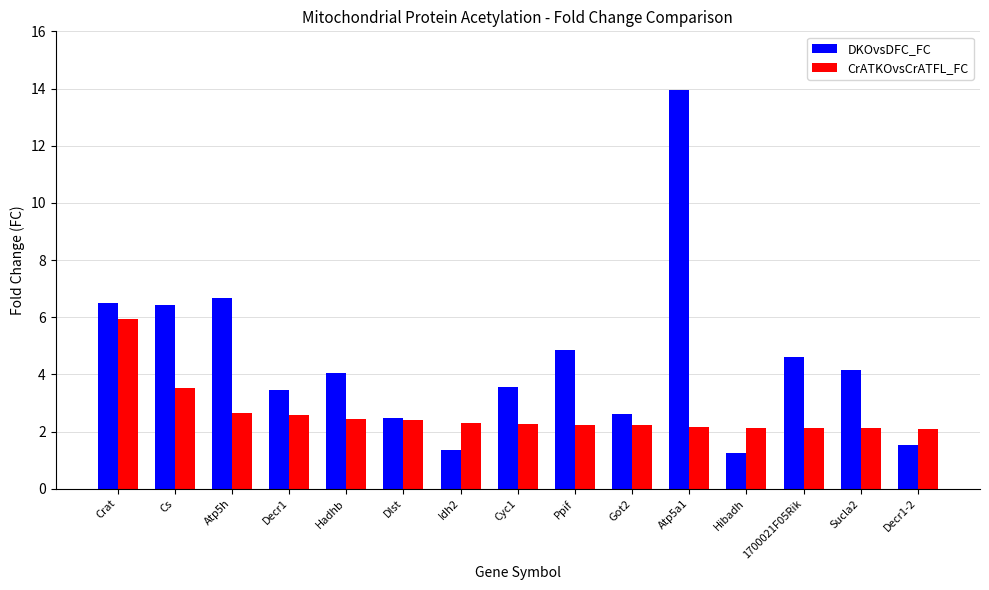

What is the lowest value of the CrATKOvsCrATFL_FC series?

2.1